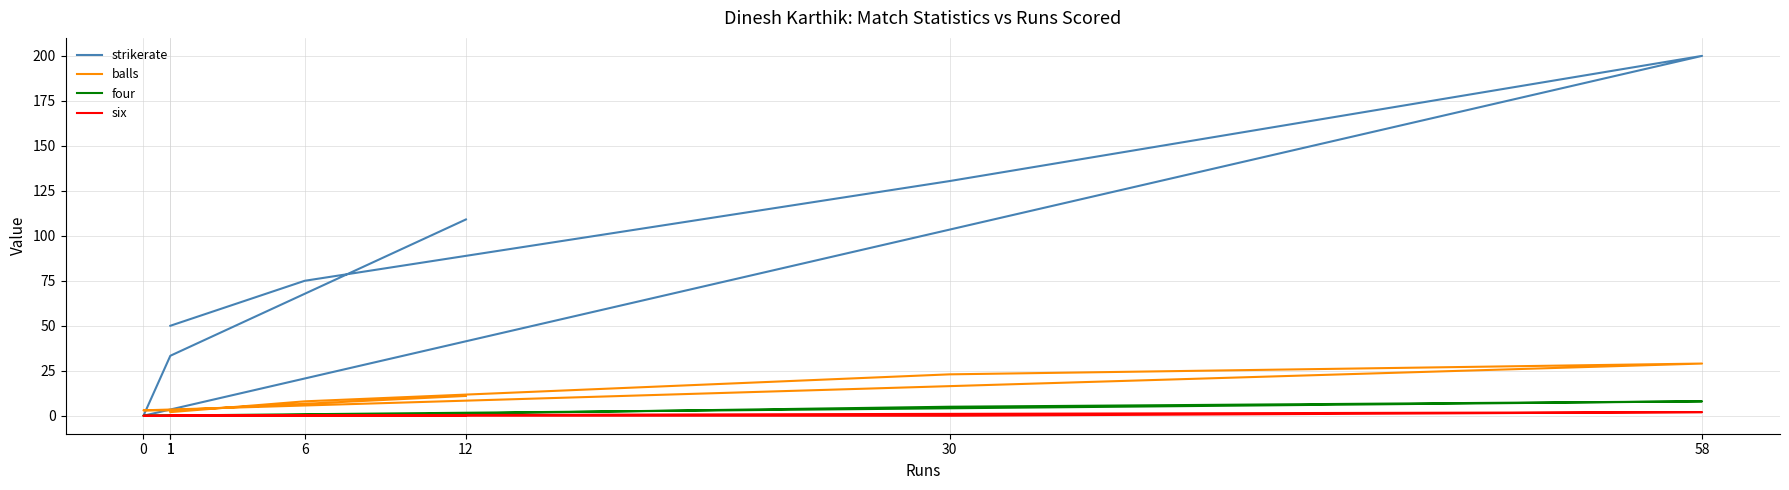

True or false: four and six intersect in this chart.

False